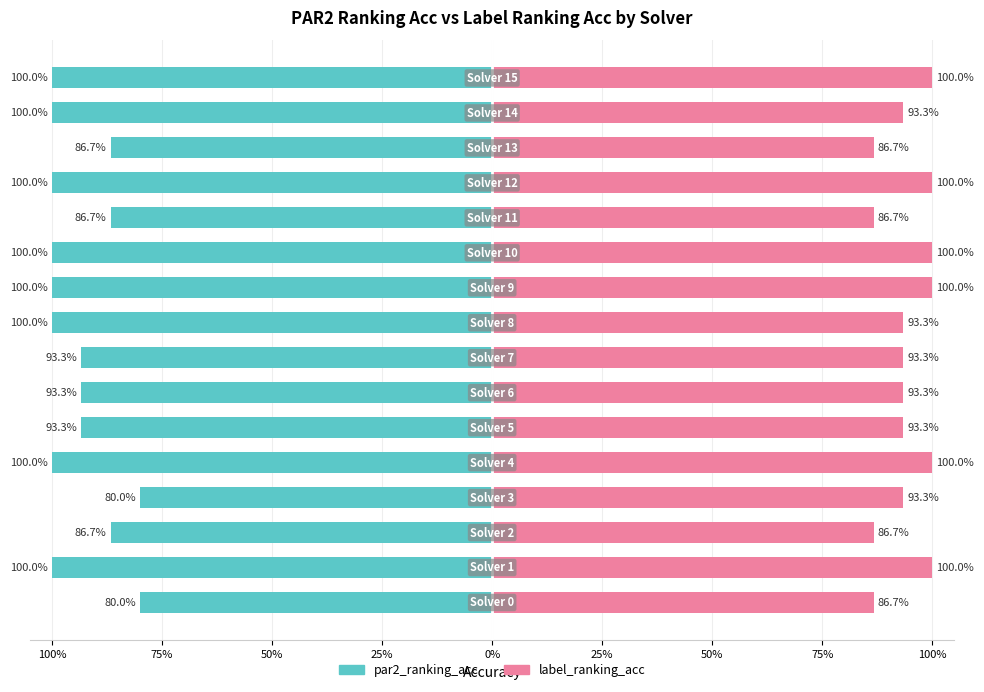

How many series are shown in this chart?

2